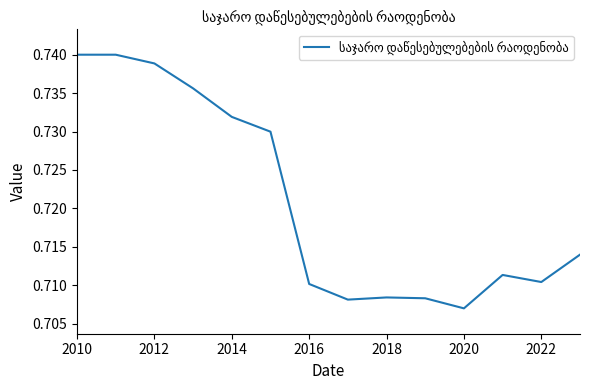

Reading left to right, what are all the values shown in this chart?

0.7	0.7	0.7	0.7	0.7	0.7	0.7	0.7	0.7	0.7	0.7	0.7	0.7	0.7